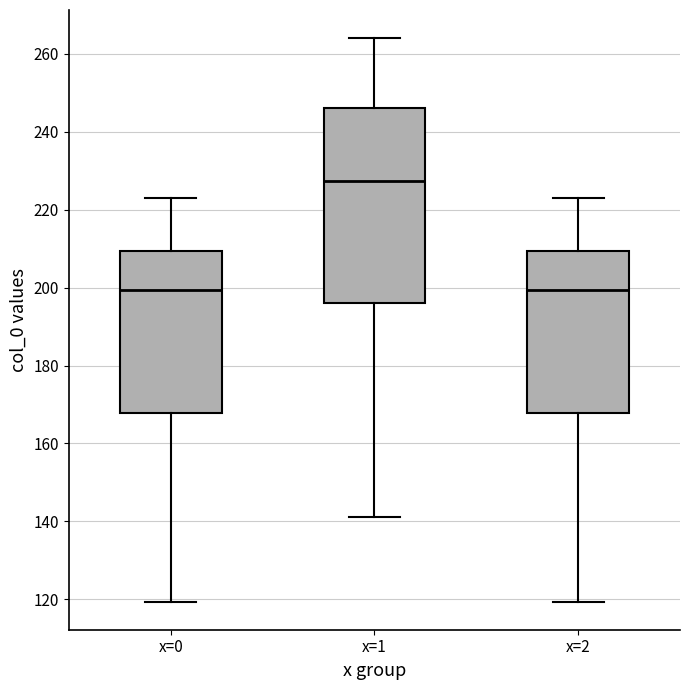

Reading left to right, transcribe this box plot: for each box, give where its median line is, the range the box spans, and where its two whiskers end, as read against the y-axis. The values are not printed on the chart, so give them approximately, as read against the axis.

x=0: median 200, box 168 to 210, whiskers 120 to 222
x=1: median 228, box 196 to 246, whiskers 142 to 264
x=2: median 200, box 168 to 210, whiskers 120 to 222